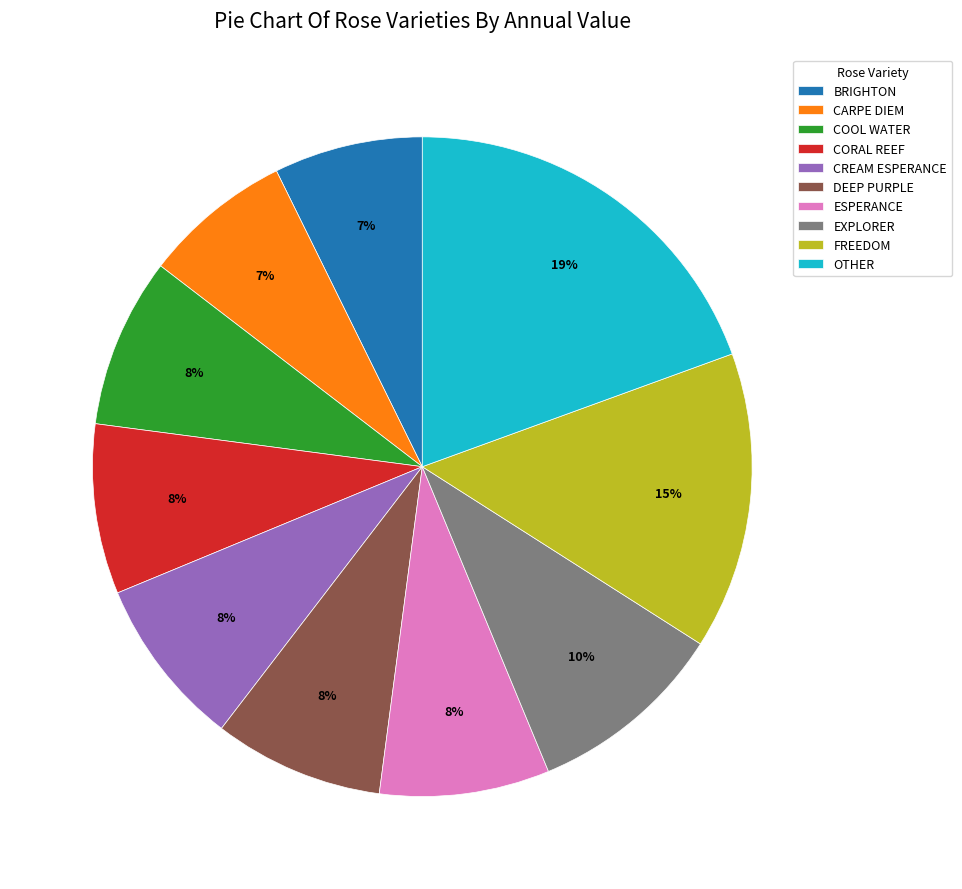

How many segments does this pie chart have?

10